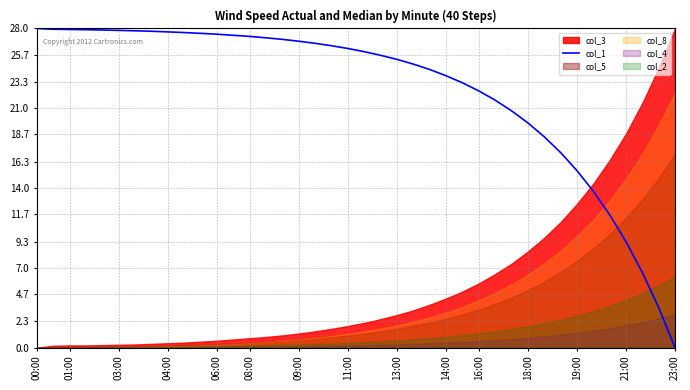

The col_1 series shows 26.2 at 11:00. True or false?

True